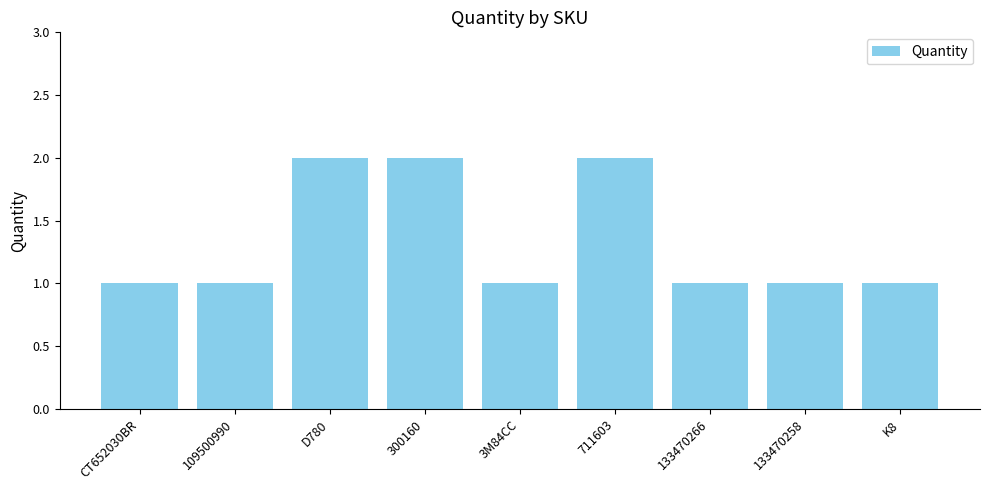

The value at D780 is 4. True or false?

False